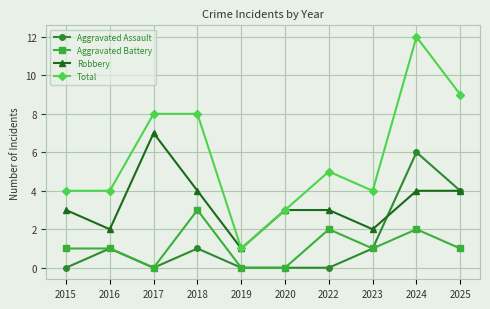

What is the maximum value for Aggravated Battery?

3